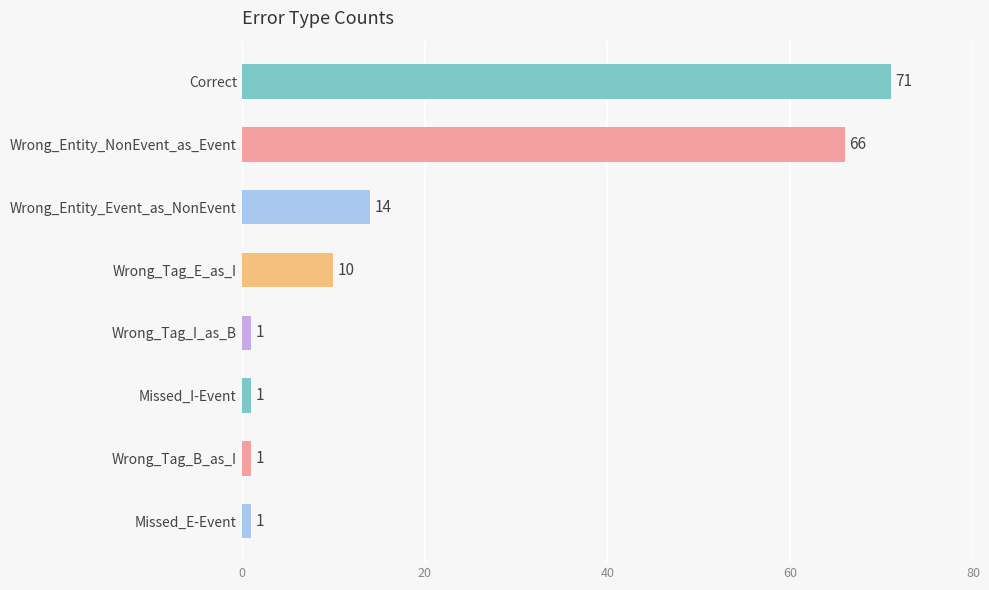

Is it true that the value at Correct is 104?

False